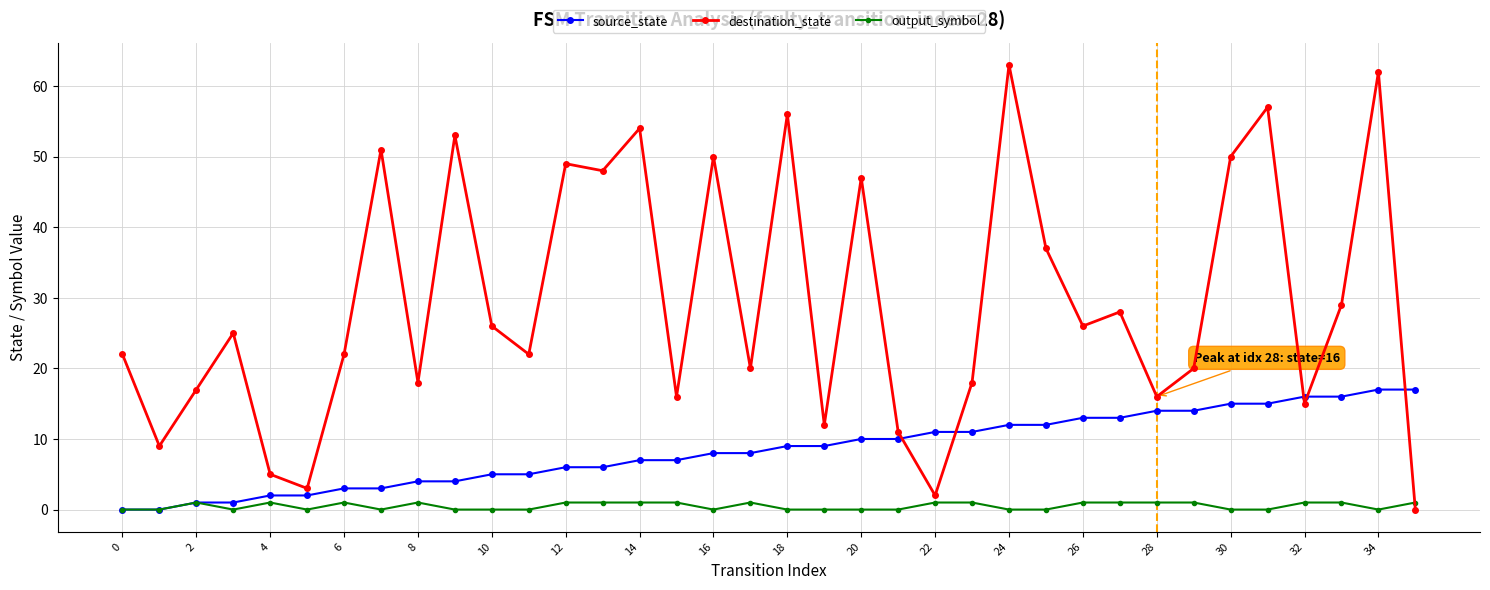

Which series has the largest total across all categories?

destination_state